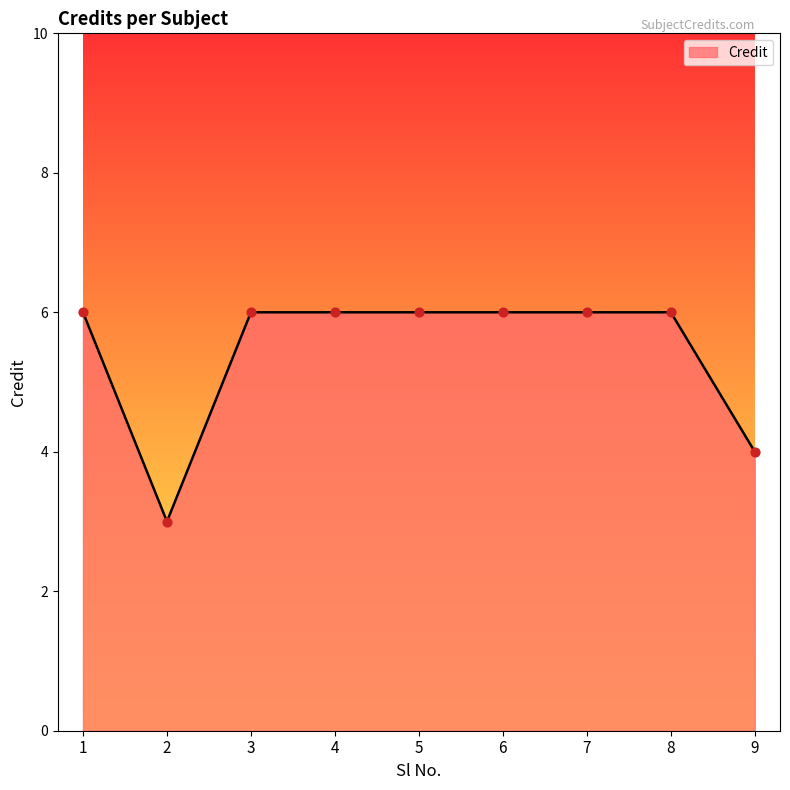

Approximately how many times larger is the value at 9 compared to 6?

0.7